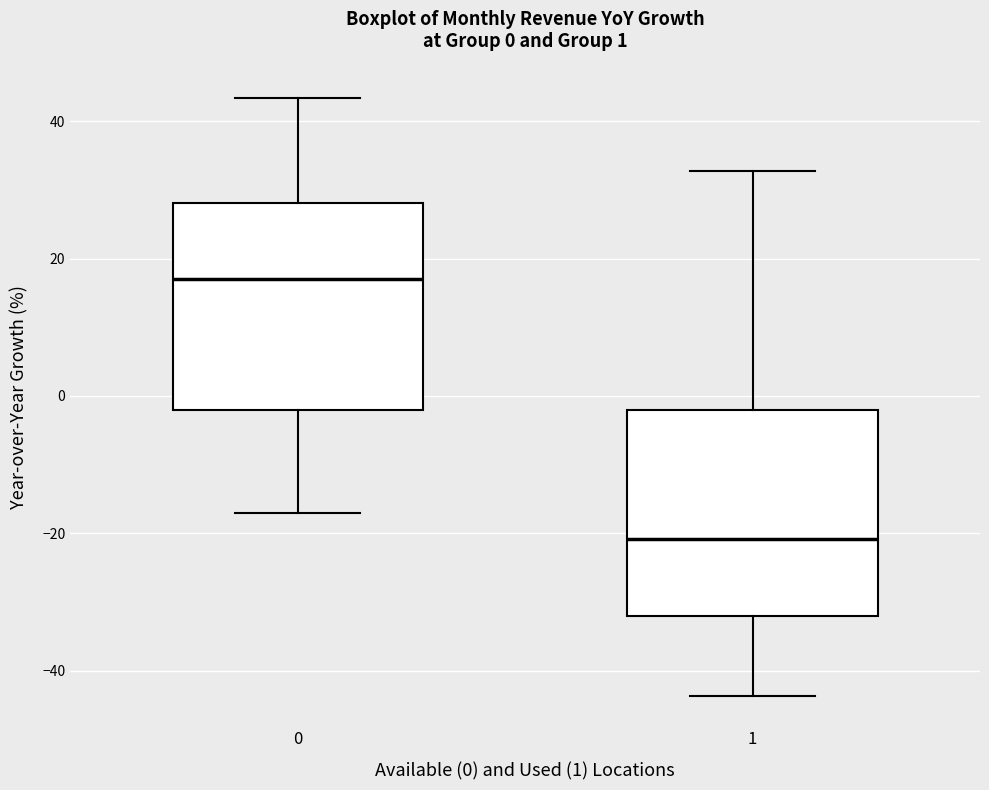

Which box has the highest median line?

0